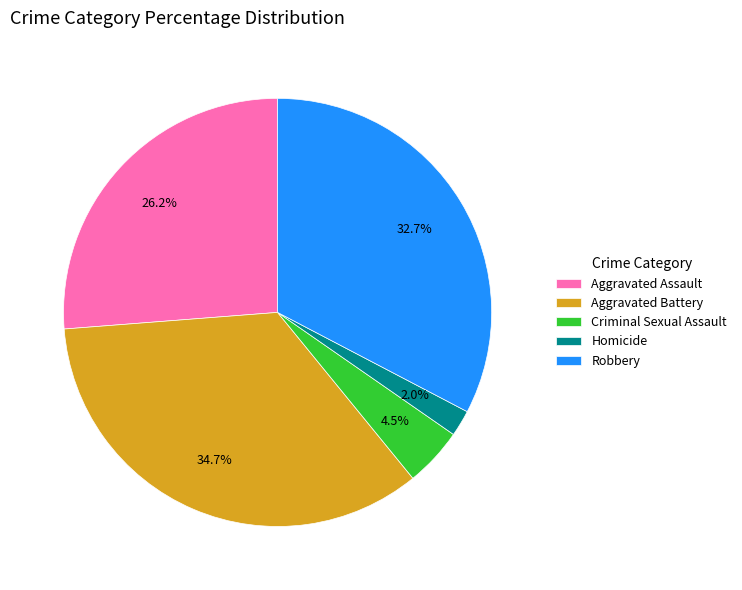

To the nearest percent, what is the average slice percentage?

20%